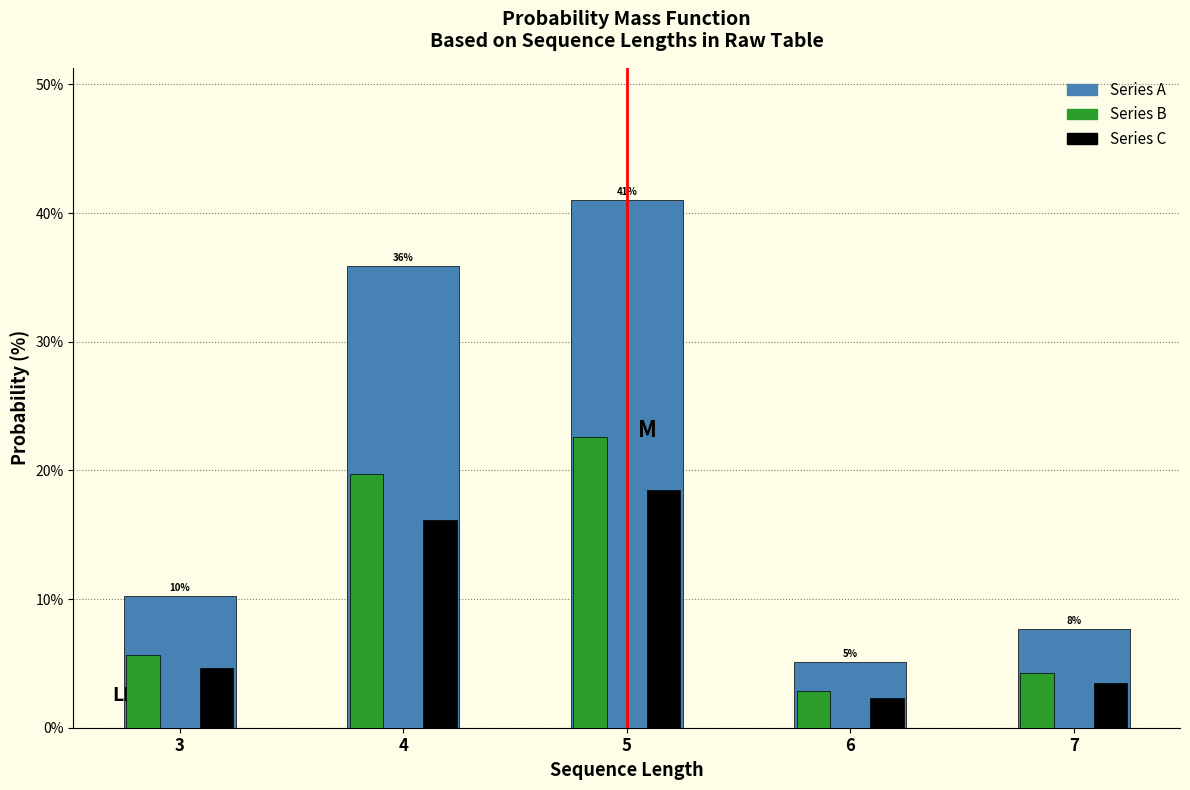

Reading right to left, list all the values displayed in this chart.

Series A: 7.7	5.1	41.0	35.9	10.3
Series B: 4.2	2.8	22.6	19.7	5.6
Series C: 3.5	2.3	18.5	16.2	4.6